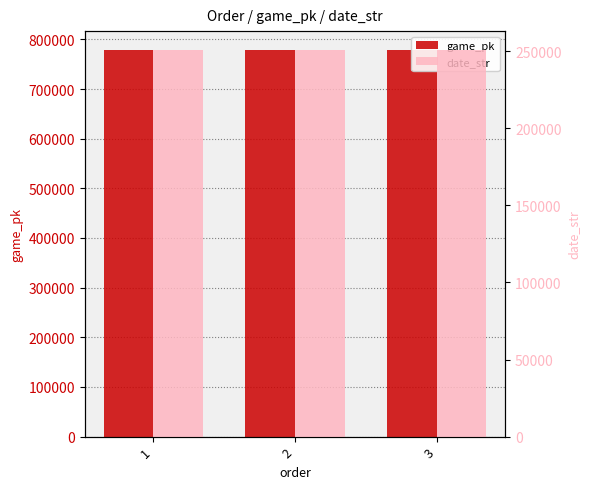

Reading left to right, list all the values displayed in this chart.

game_pk: 777795	777810	777832
date_str: 250524	250523	250521